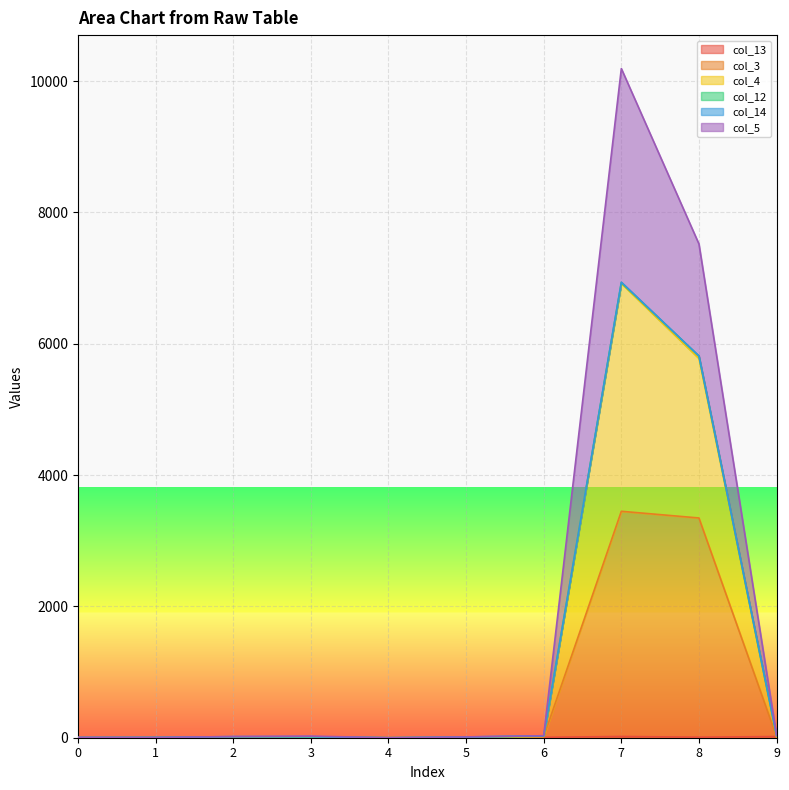

At which category is the sum across all series the highest?

7